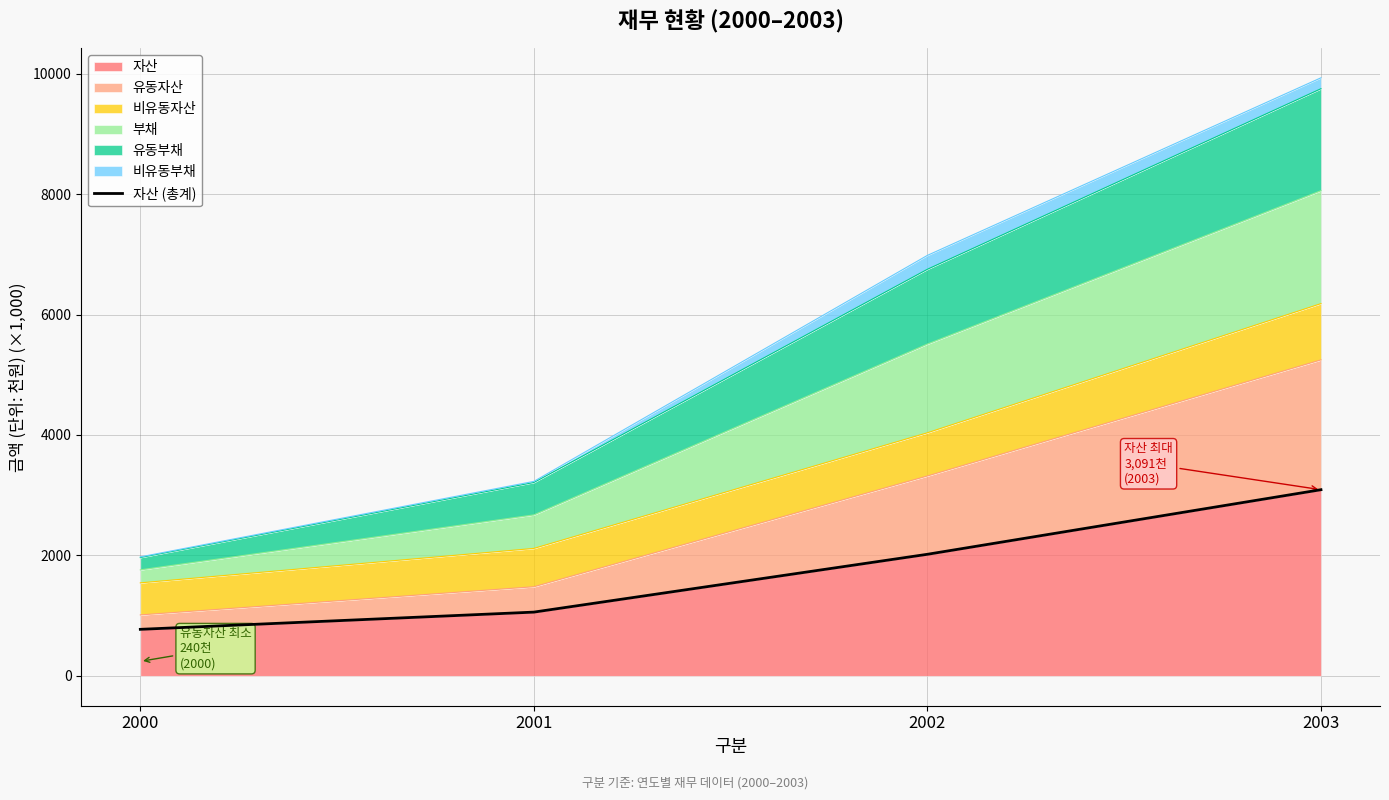

True or false: 자산 has more than 2 interior local peaks.

False